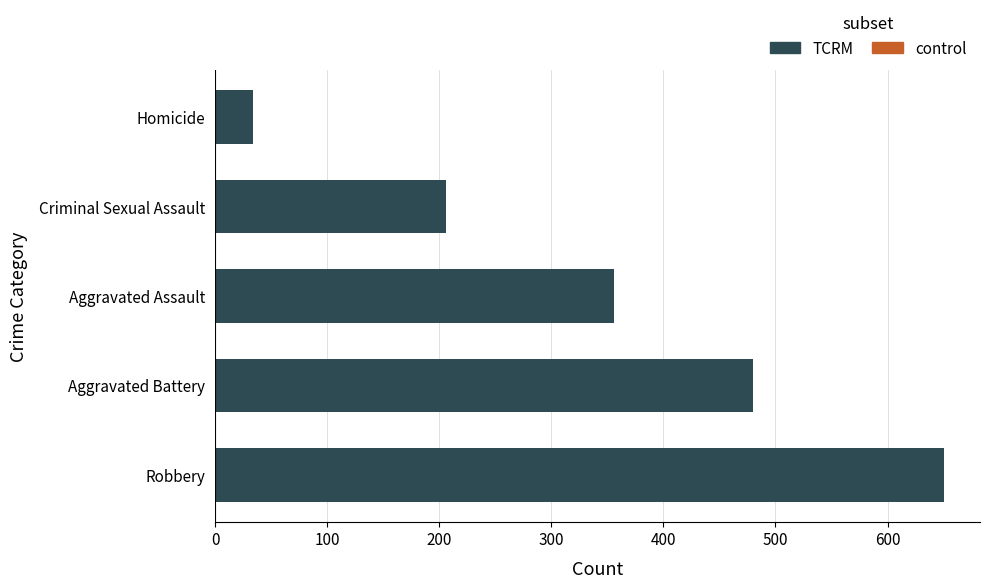

Reading bottom to top, list all the values displayed in this chart.

650	480	356	206	34